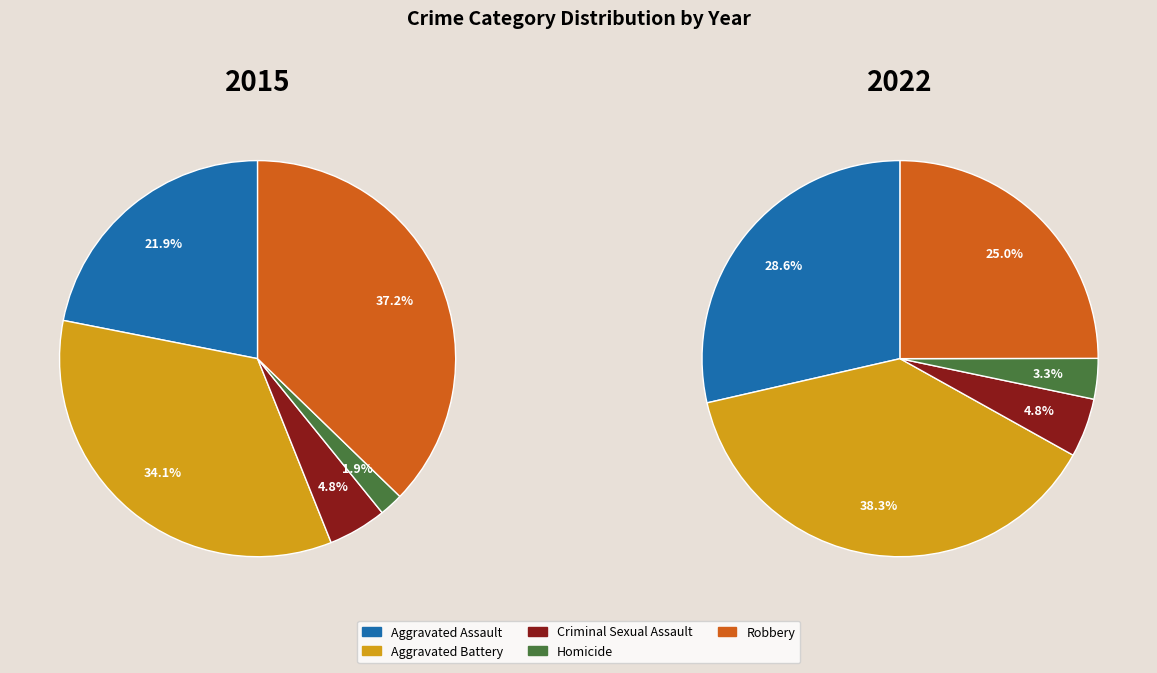

To the nearest percent, what is the average slice percentage?

20%